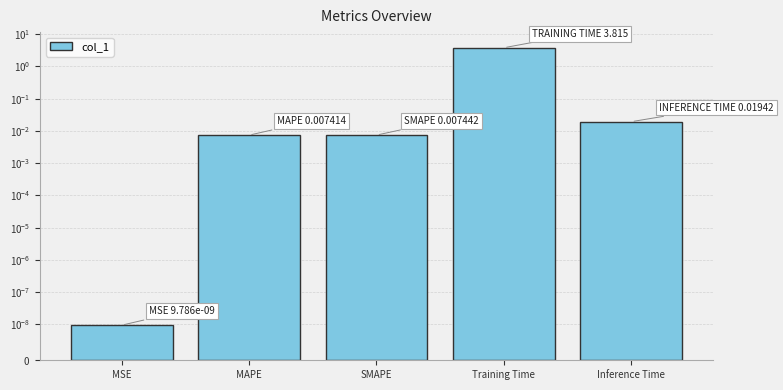

How many bars are there in total?

5